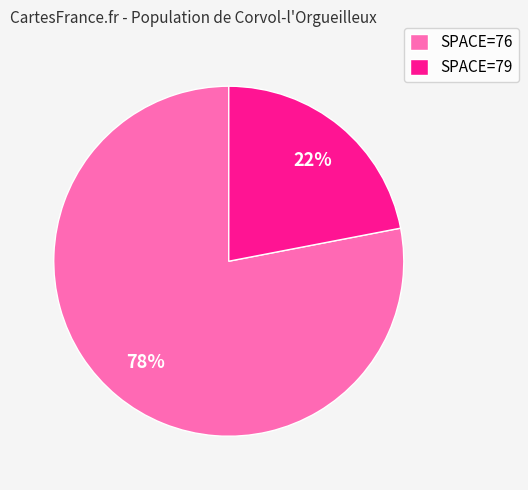

How many segments does this pie chart have?

2